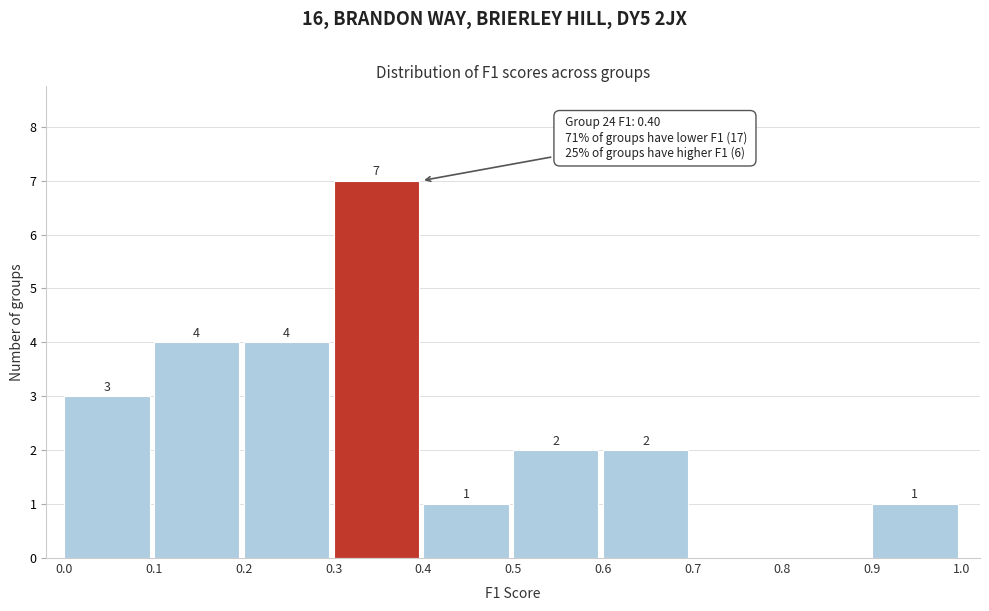

Over which range of the x-axis is the bar tallest?

0.3 to 0.4